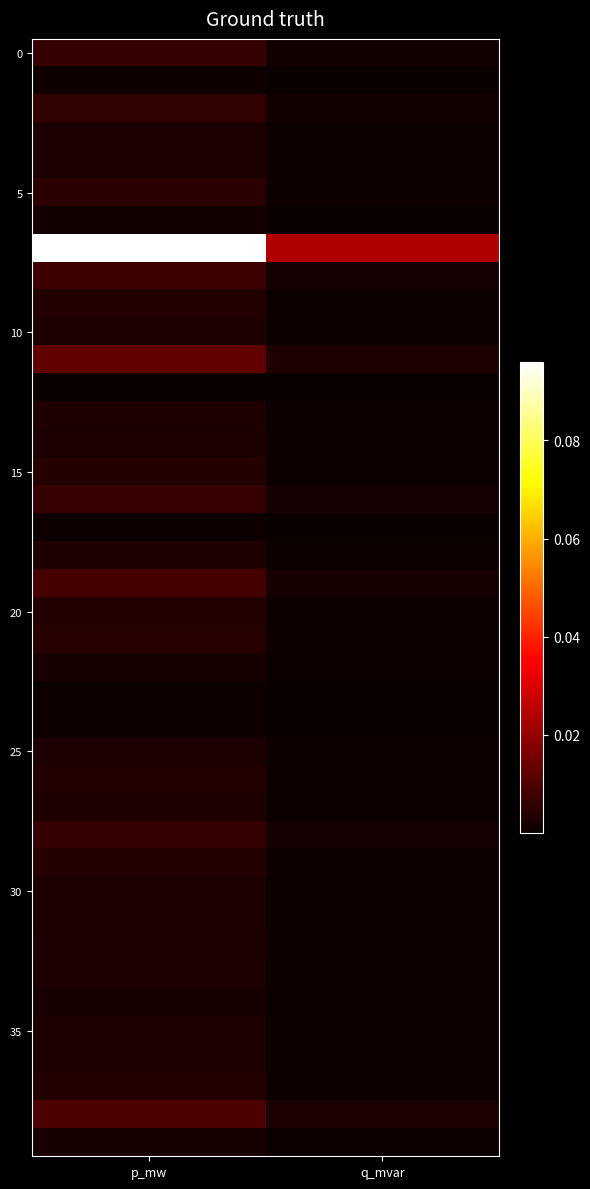

At which category is the sum across all series the highest?

p_mw